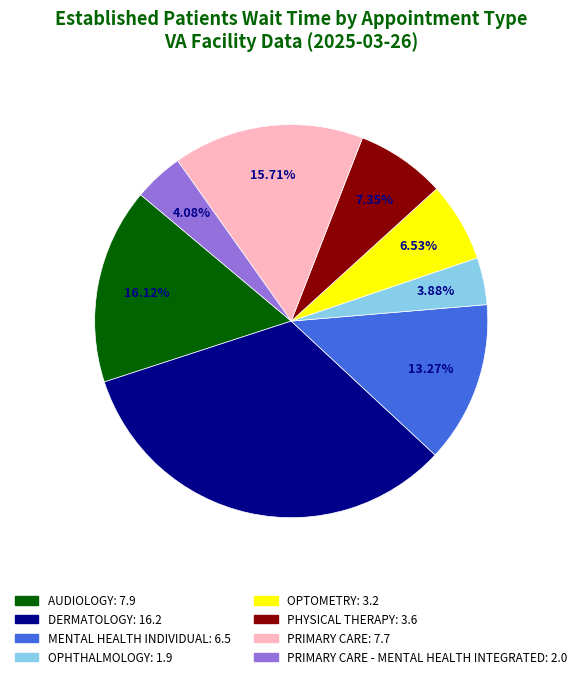

Does any single category account for the majority?

No